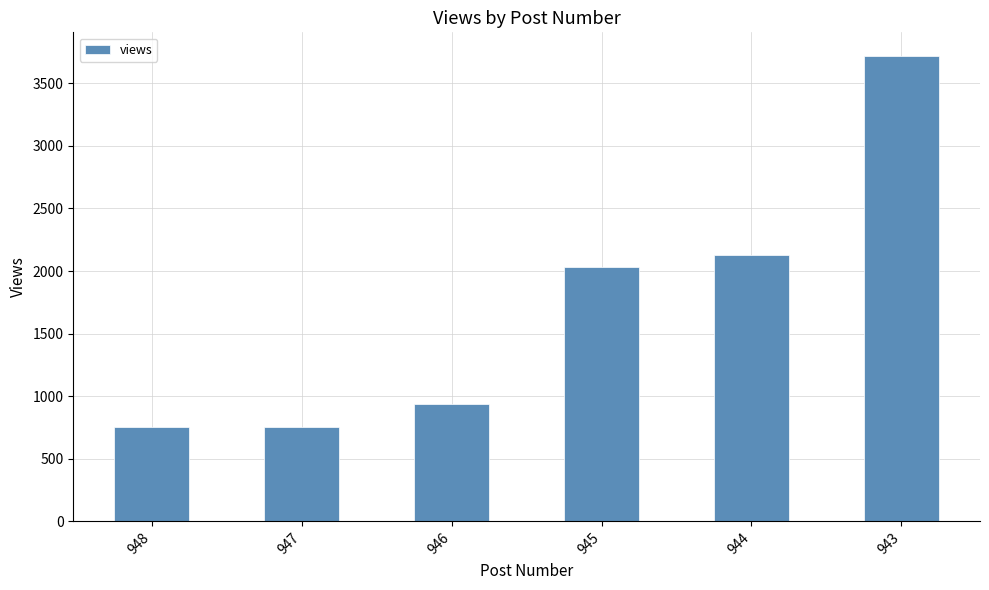

How many series are shown in this chart?

1